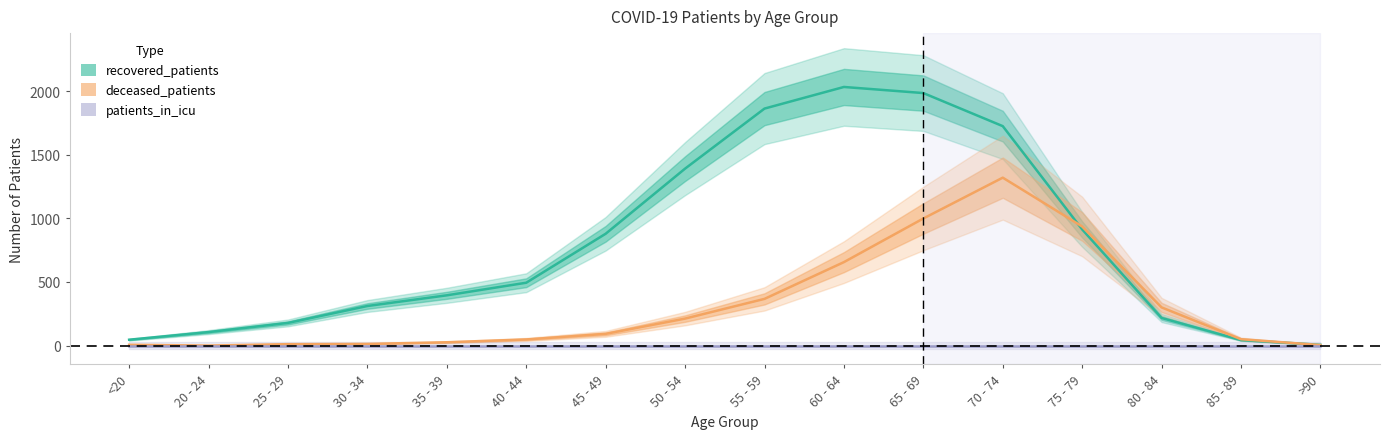

Which has a higher value, 30 - 34 or 40 - 44?

40 - 44